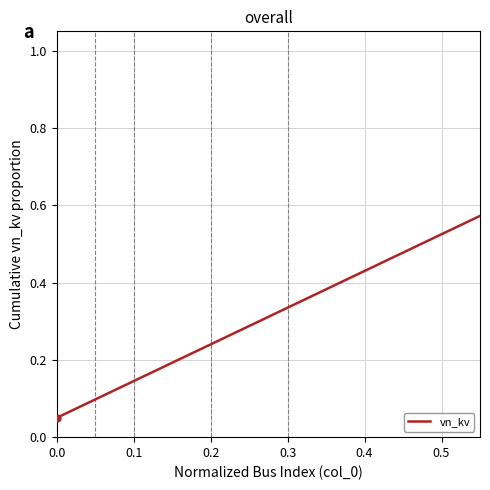

Does the chart display data point markers on the line(s)?

No